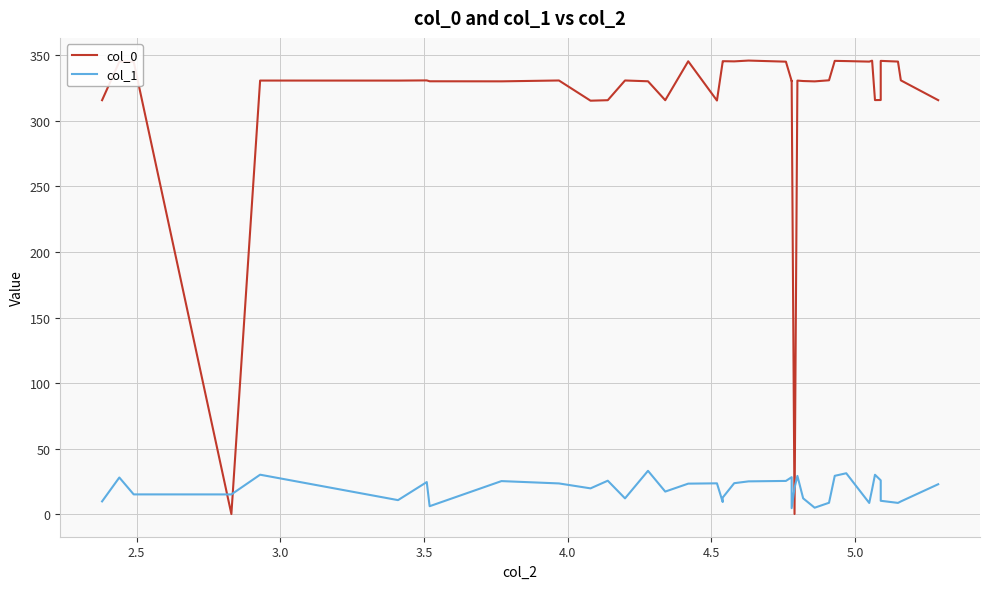

What is the maximum value shown in the chart?

346.0